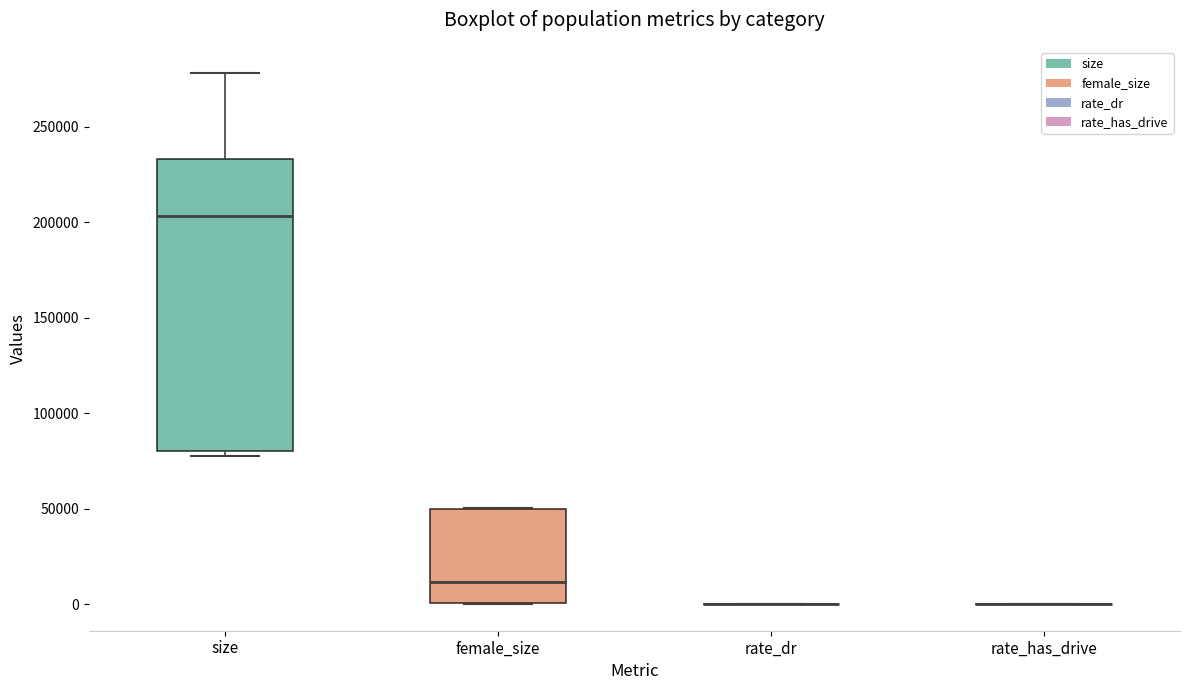

Reading left to right, transcribe this box plot: for each box, give where its median line is, the range the box spans, and where its two whiskers end, as read against the y-axis. The values are not printed on the chart, so give them approximately, as read against the axis.

size: median 205000, box 80000 to 235000, whiskers 80000 (just below the box's lower edge) to 280000
female_size: median 10000, box 0 to 50000, whiskers 0 to 50000
rate_dr: box collapsed to a line at 0, whiskers 0 to 0
rate_has_drive: box collapsed to a line at 0, whiskers 0 to 0